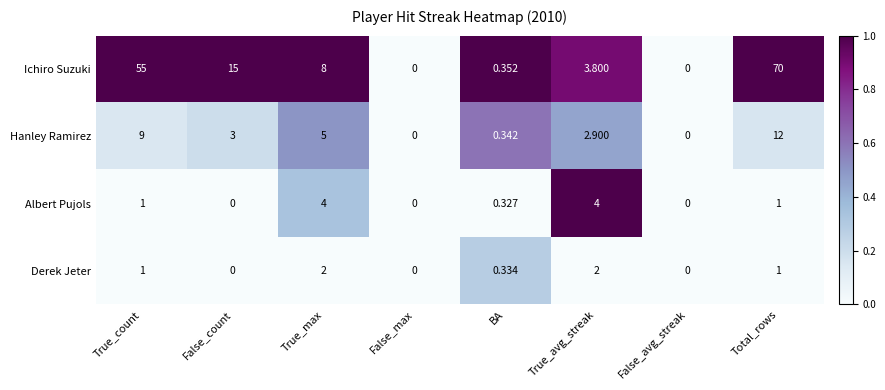

What is the total value across all series at True_avg_streak?

12.7